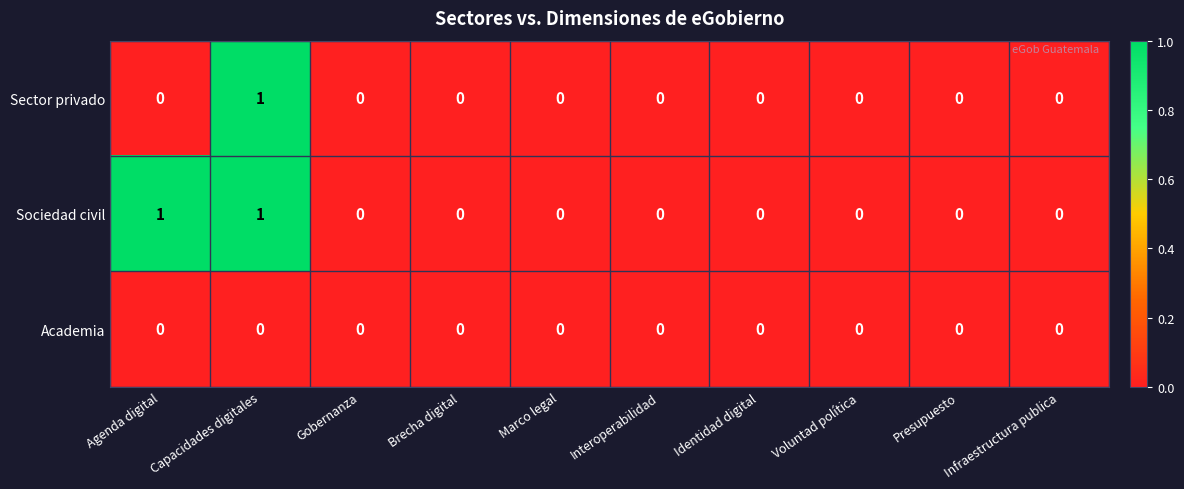

List the series in order of their overall mean, lowest first.

Academia, Sector privado, Sociedad civil